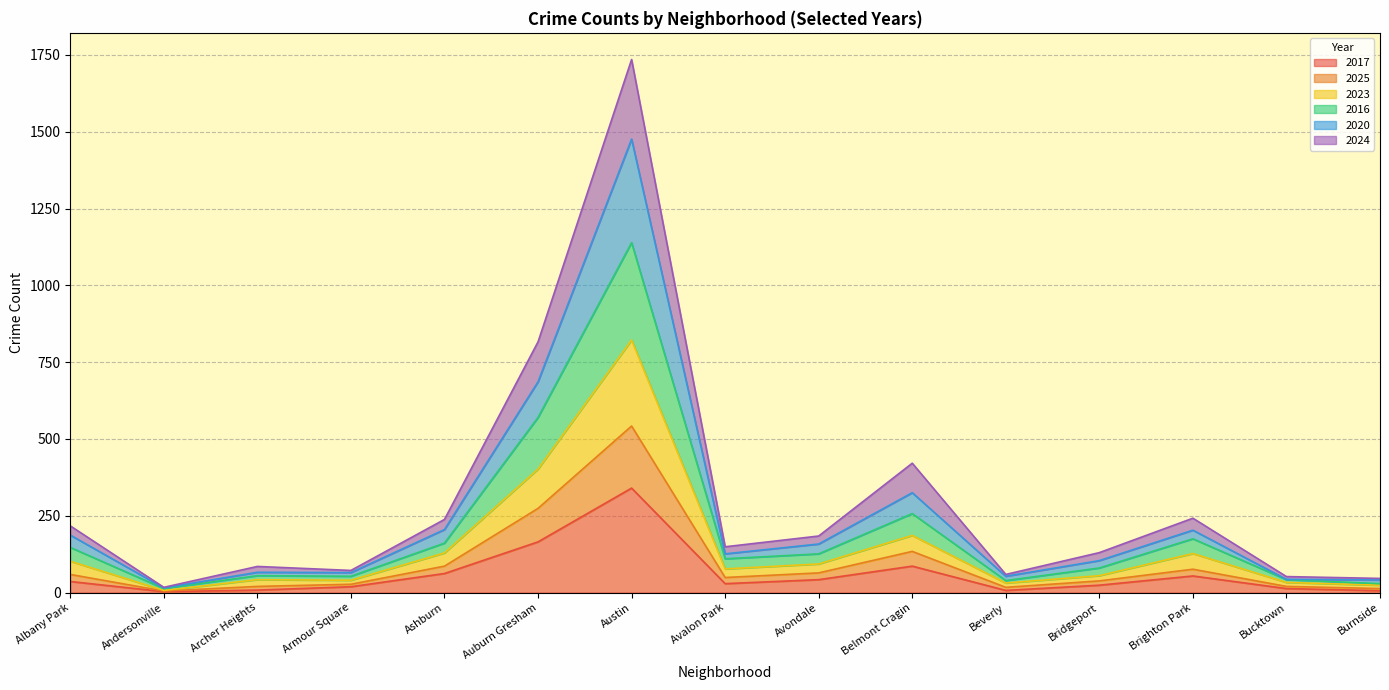

At which category is the sum across all series the highest?

Austin